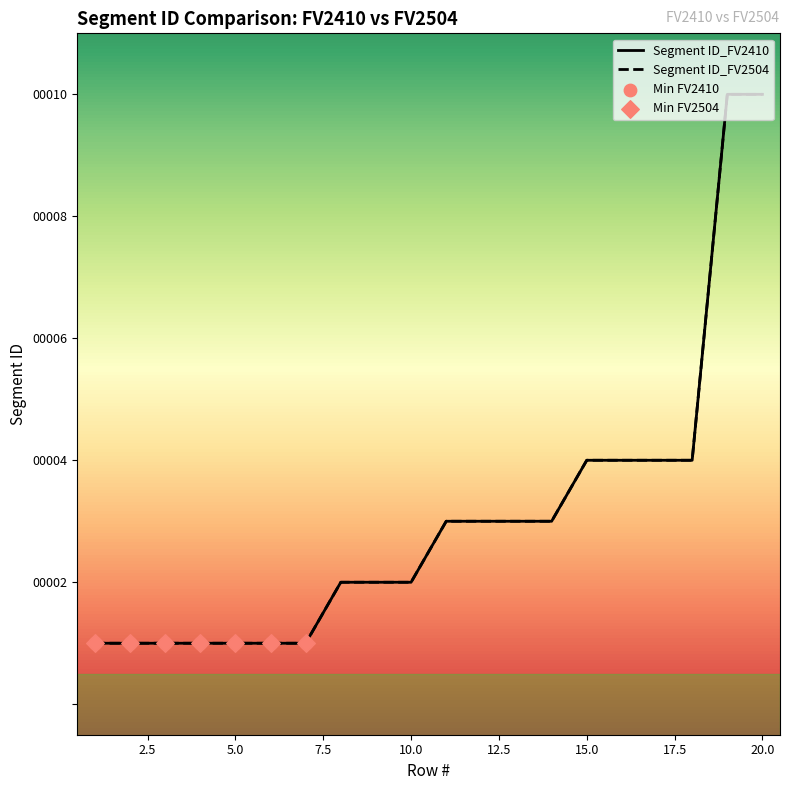

At which category is the sum across all series the highest?

20